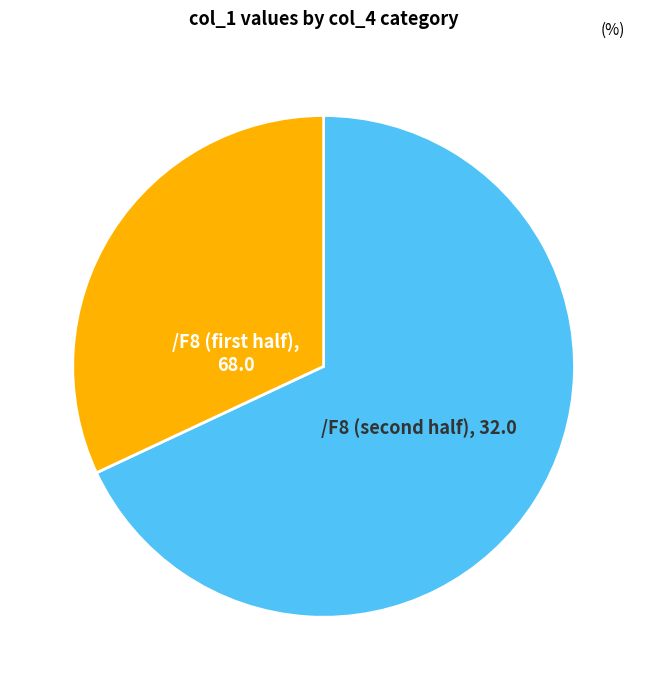

Does any single category account for the majority?

Yes